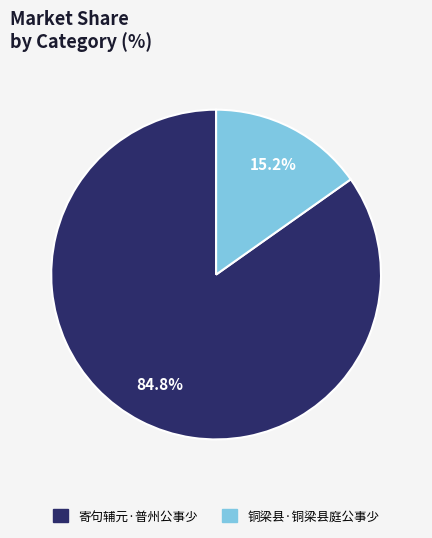

Is 寄句辅元·普州公事少 the majority of the pie?

Yes